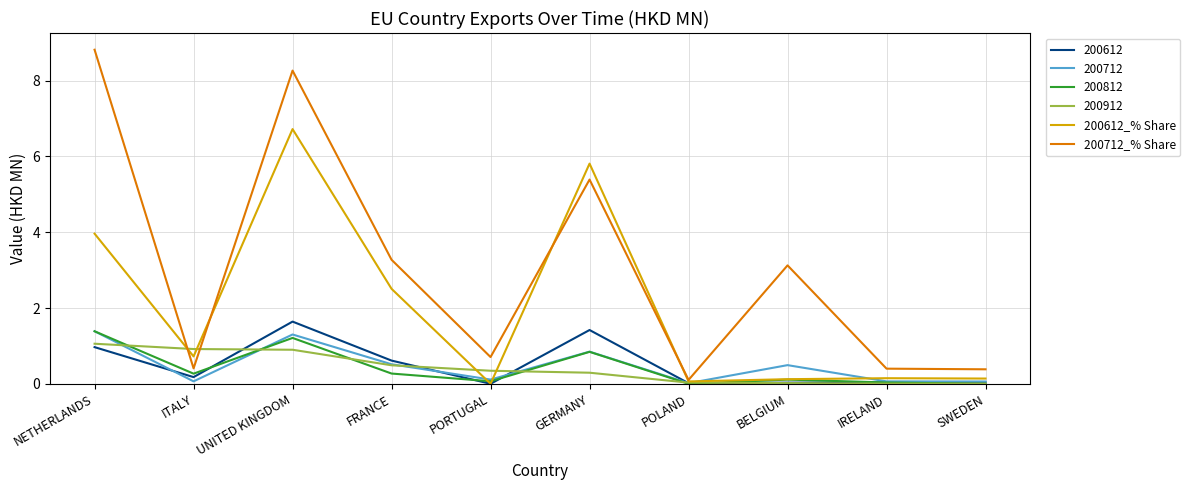

Is the value of 200612 at BELGIUM greater than the value of 200712 at FRANCE?

No